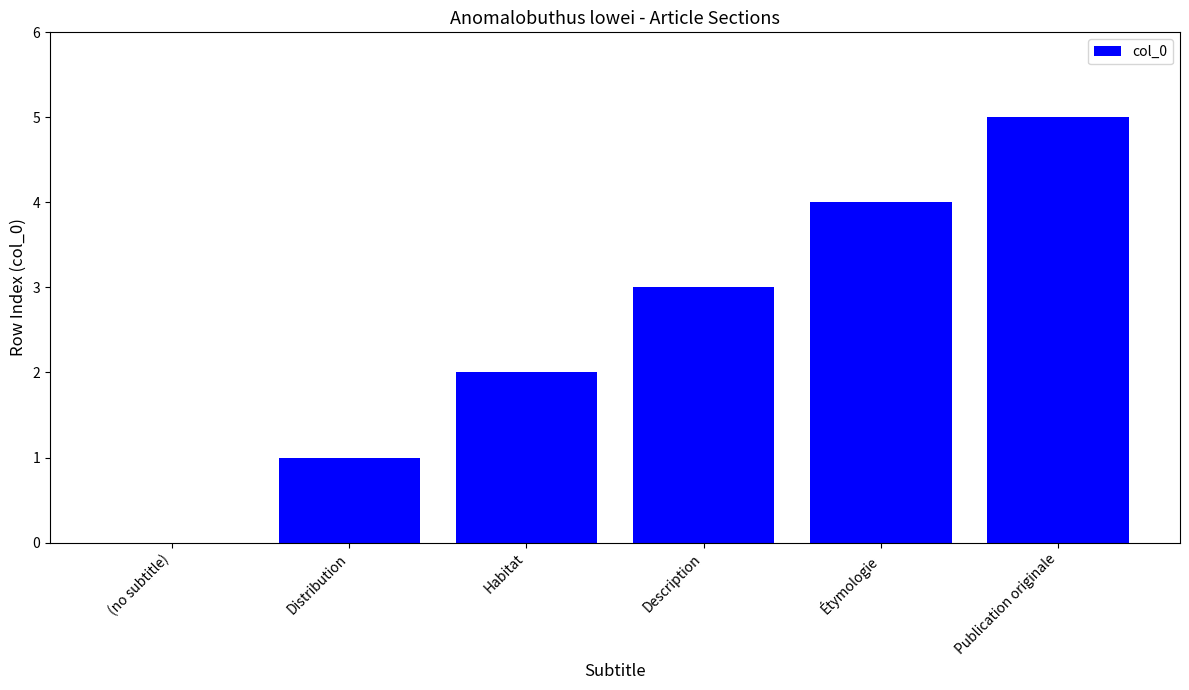

The value at Publication originale is 8. True or false?

False